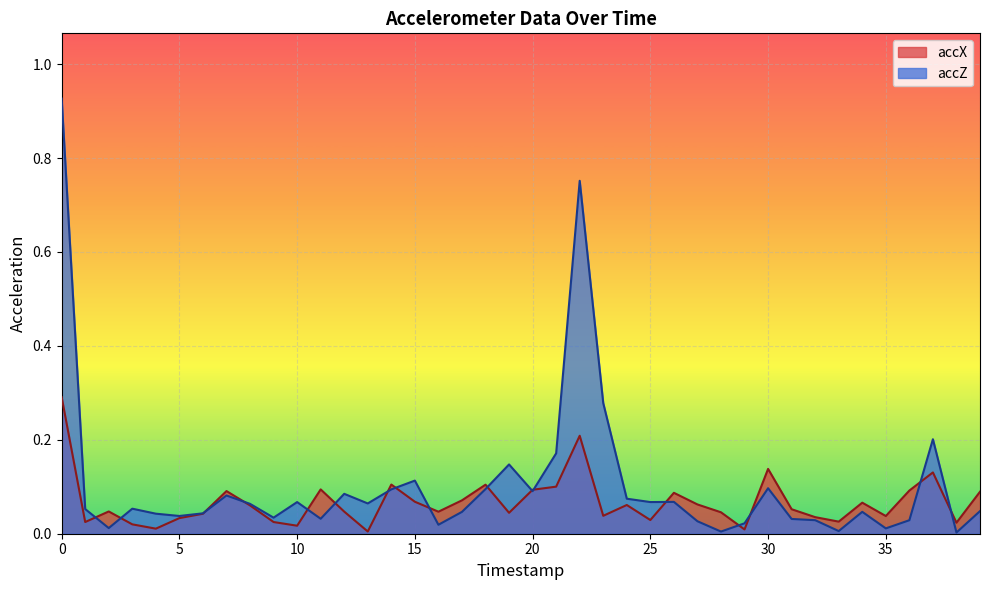

What is the sum of all accX values?

2.7